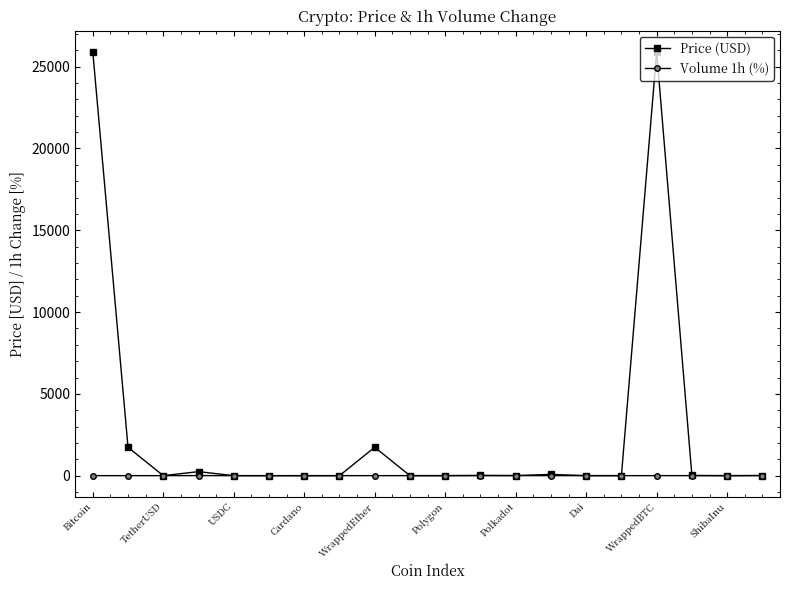

What is the greatest value displayed?

25903.5